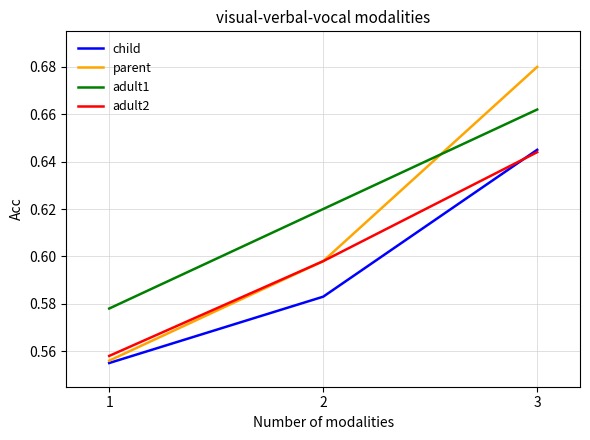

Rank the categories by parent value from lowest to highest.

1, 2, 3